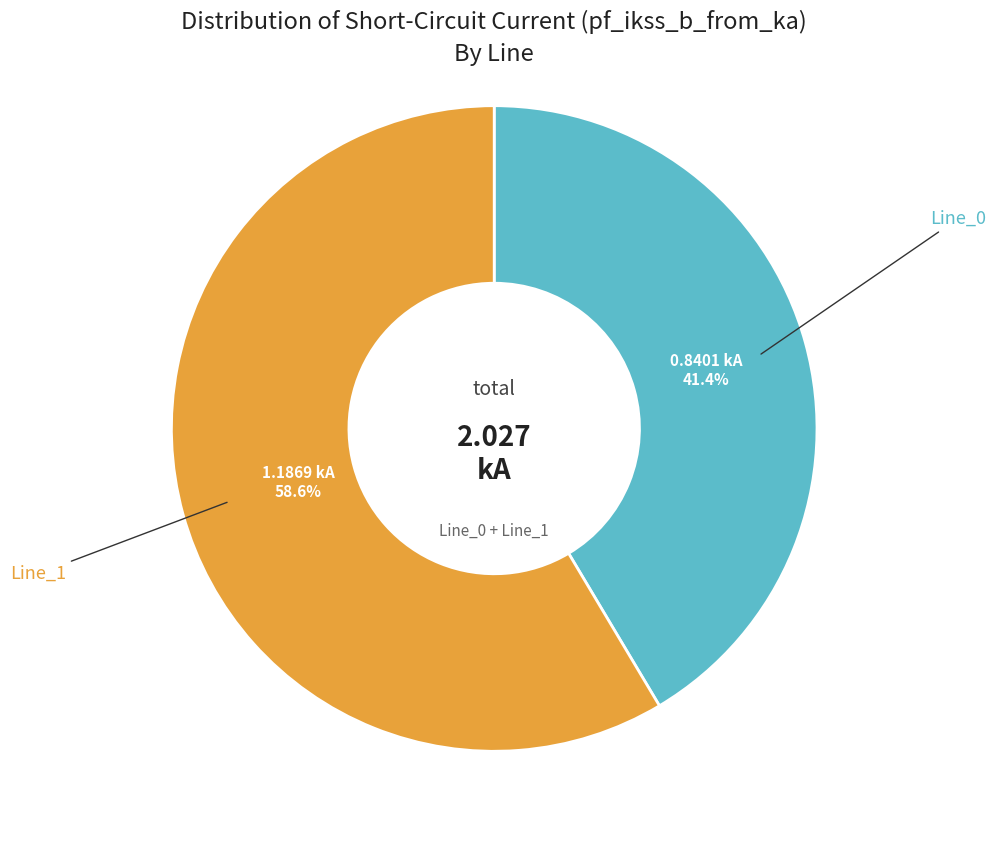

To the nearest percent, what is the average slice percentage?

50%